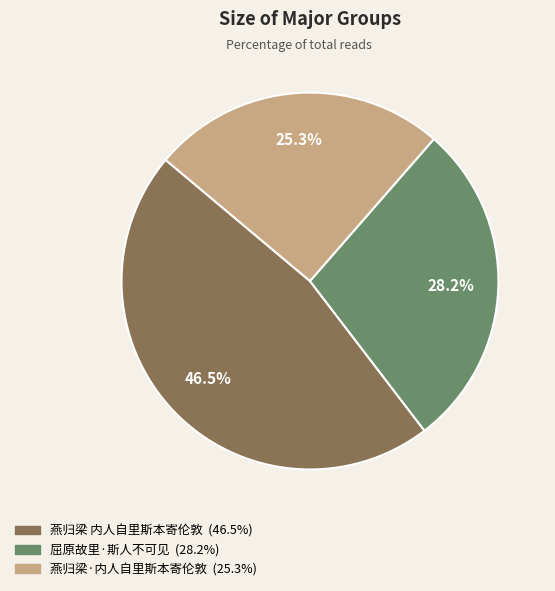

What is the smallest slice in the pie chart?

燕归梁·内人自里斯本寄伦敦